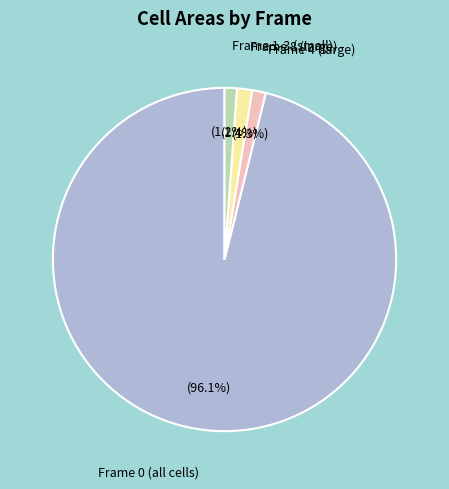

Is there a majority slice in this chart?

Yes